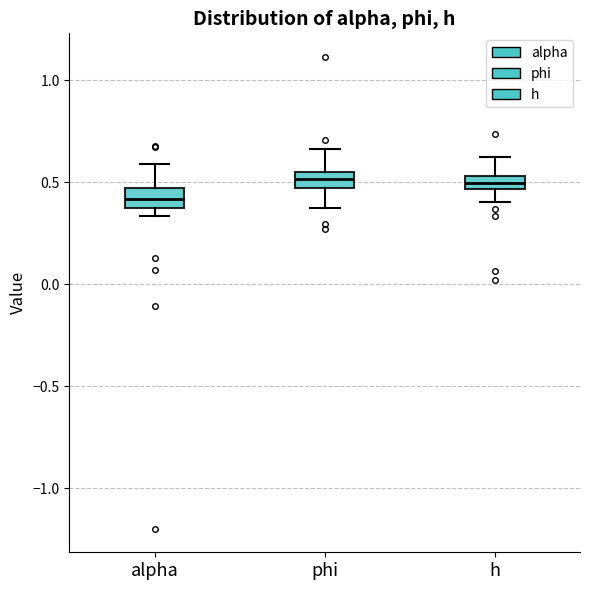

Where does the lower whisker of the box for phi end on the y-axis? The values are not printed on the chart, so give them approximately, as read against the axis.

0.35